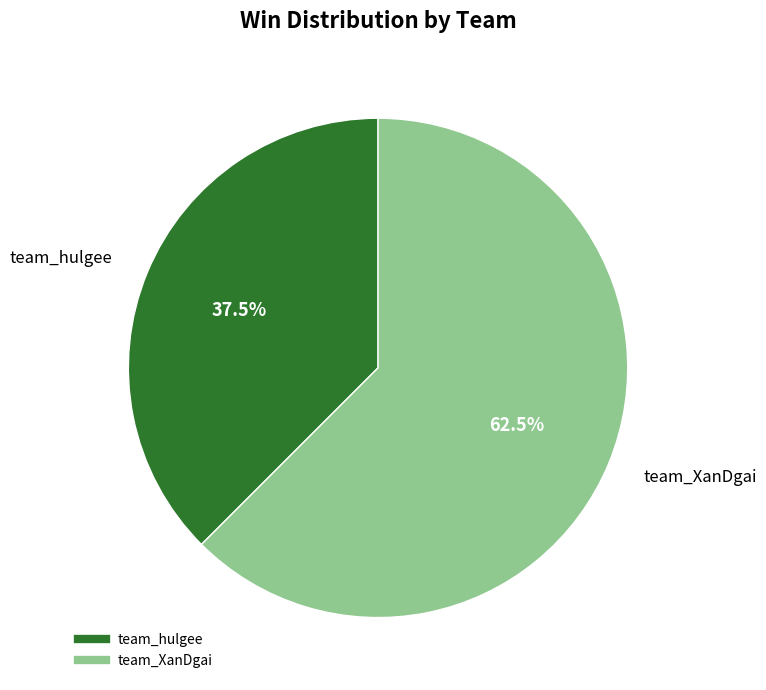

To the nearest percent, what is the average slice percentage?

50%